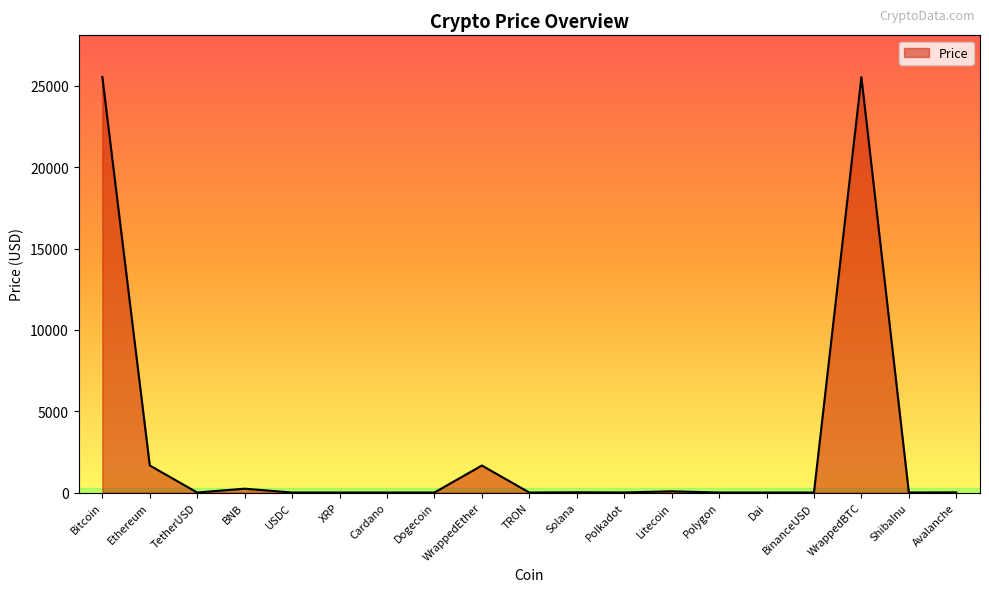

True or false: the data shows 44719.4 at WrappedBTC.

False